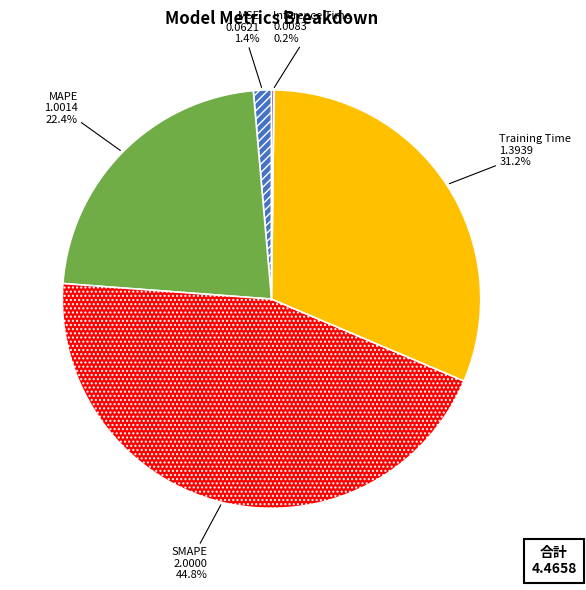

To the nearest percent, what percentage of the pie is SMAPE?

45%